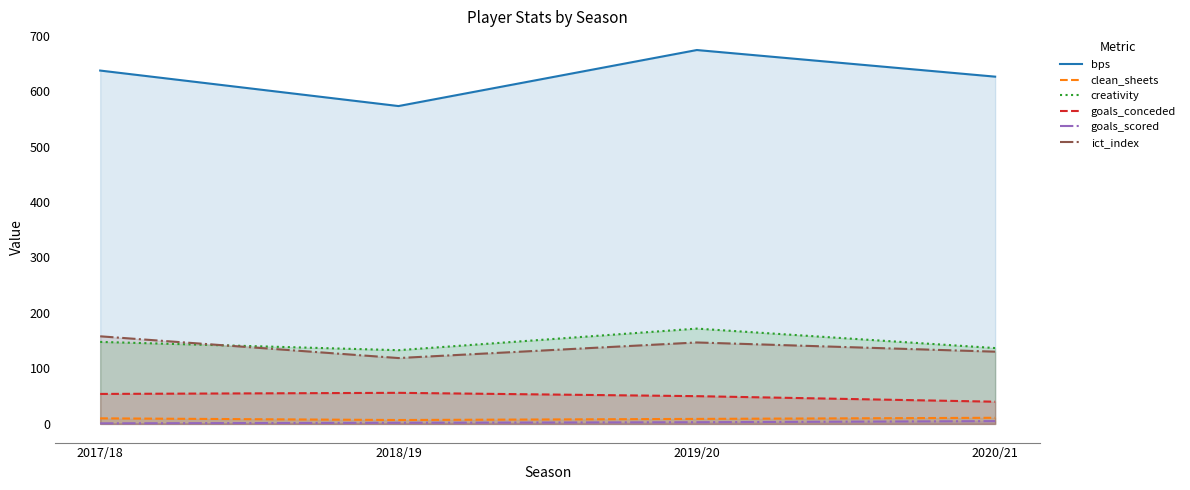

What is the difference between the second highest and minimum values in the clean_sheets series?

3.0